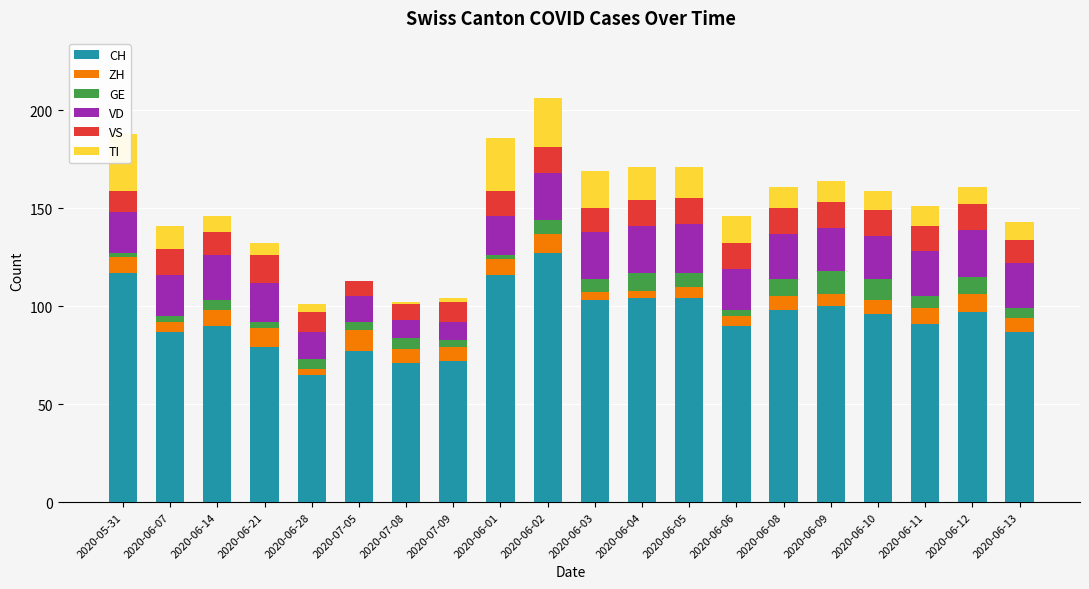

At 2020-06-10, list the series in order from smallest to largest.

ZH, TI, GE, VS, VD, CH